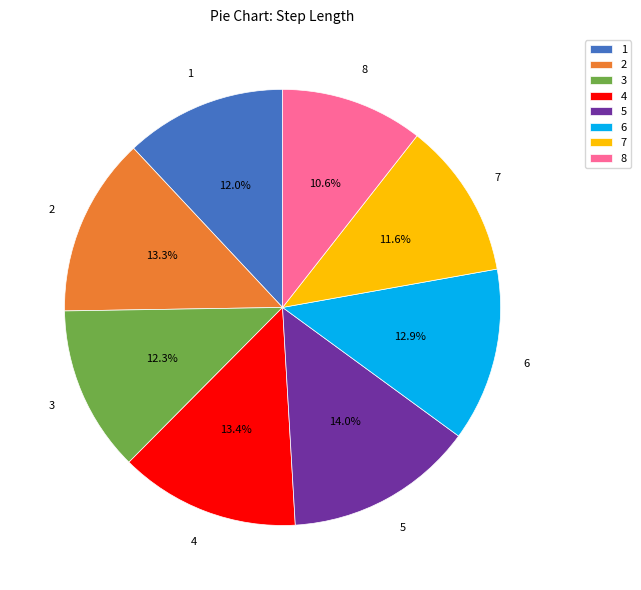

The 1 slice represents 3% of the pie. True or false?

False